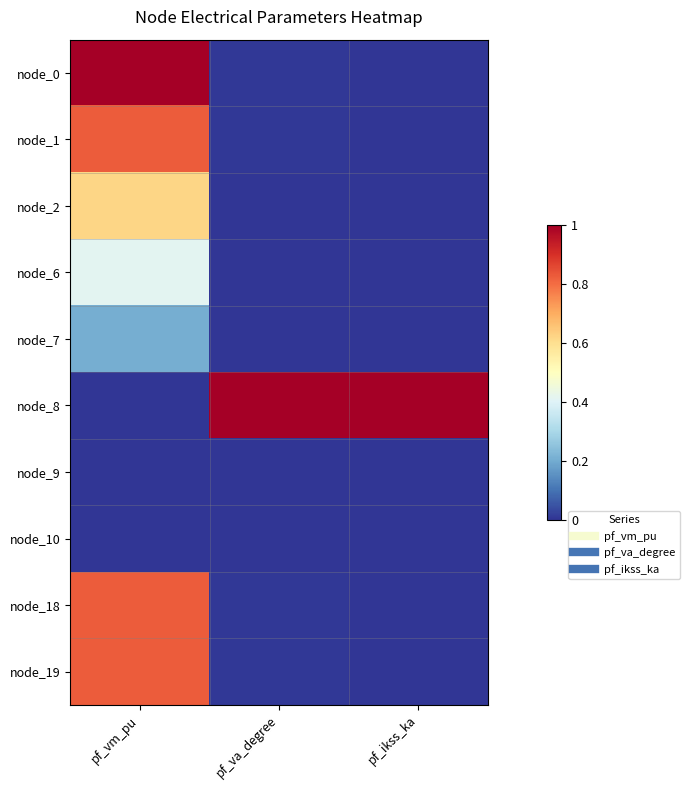

Between pf_vm_pu and pf_ikss_ka, which is larger?

pf_vm_pu